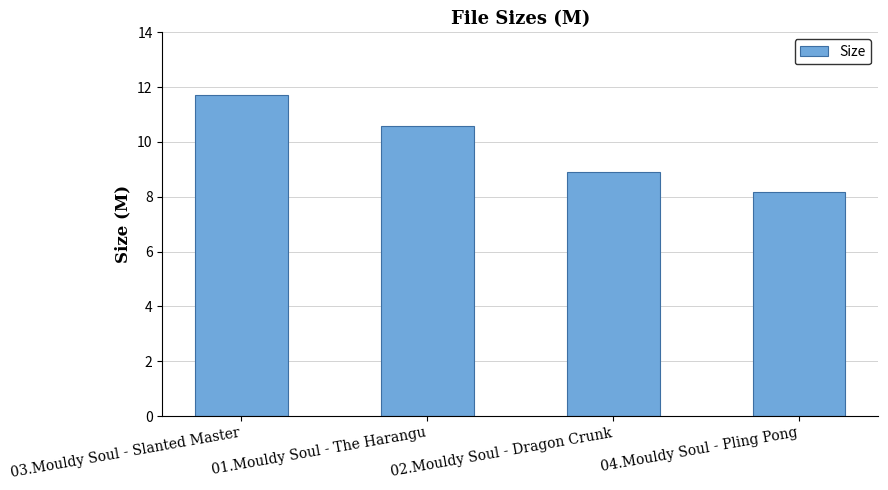

Where does the data first go above 10?

03.Mouldy Soul - Slanted Master